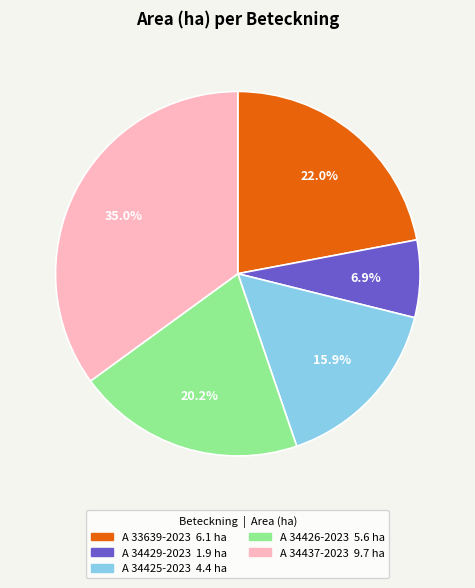

Which slice is the largest?

A 34437-2023